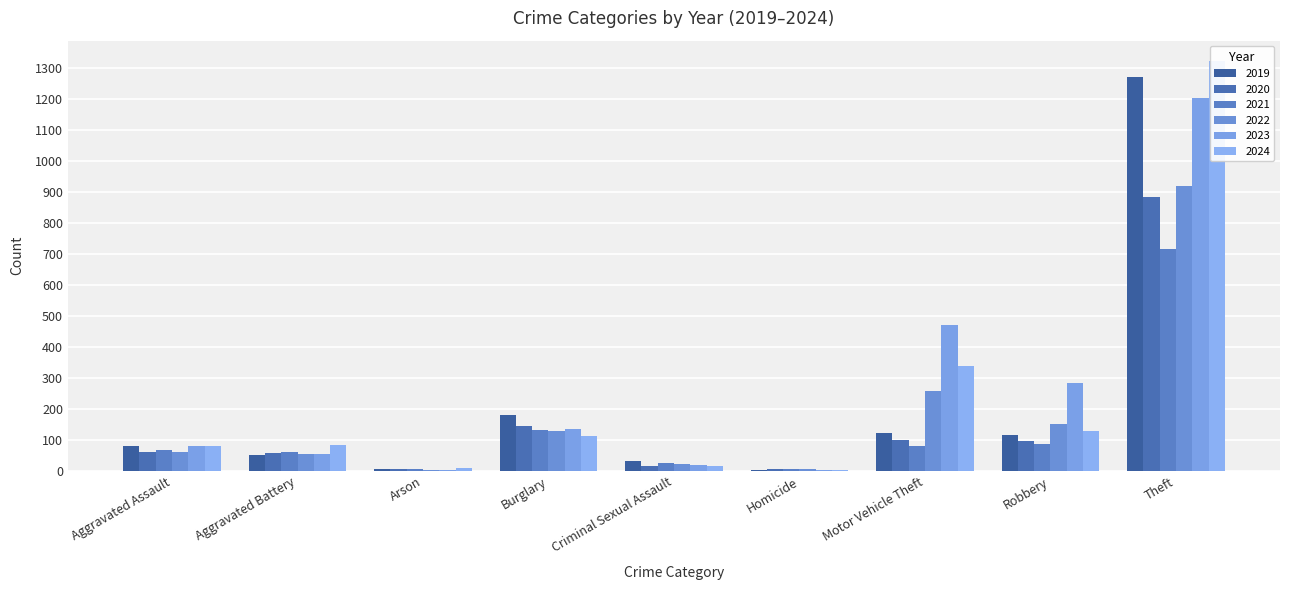

What is the maximum value for 2022?

920